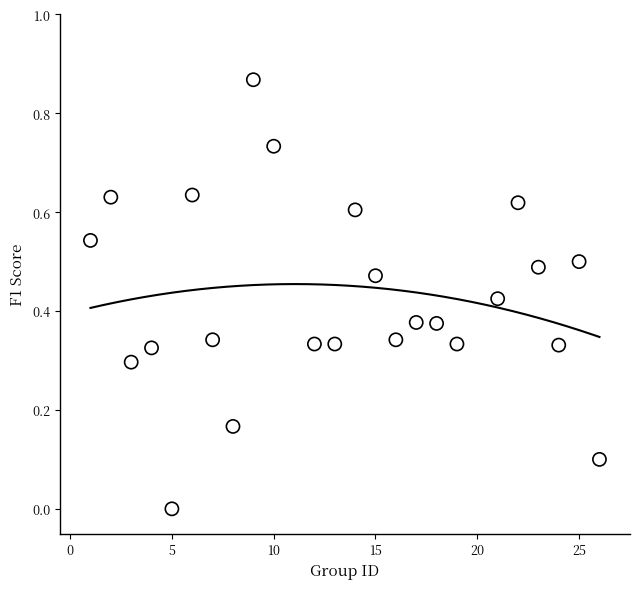

How many data points are displayed?

24